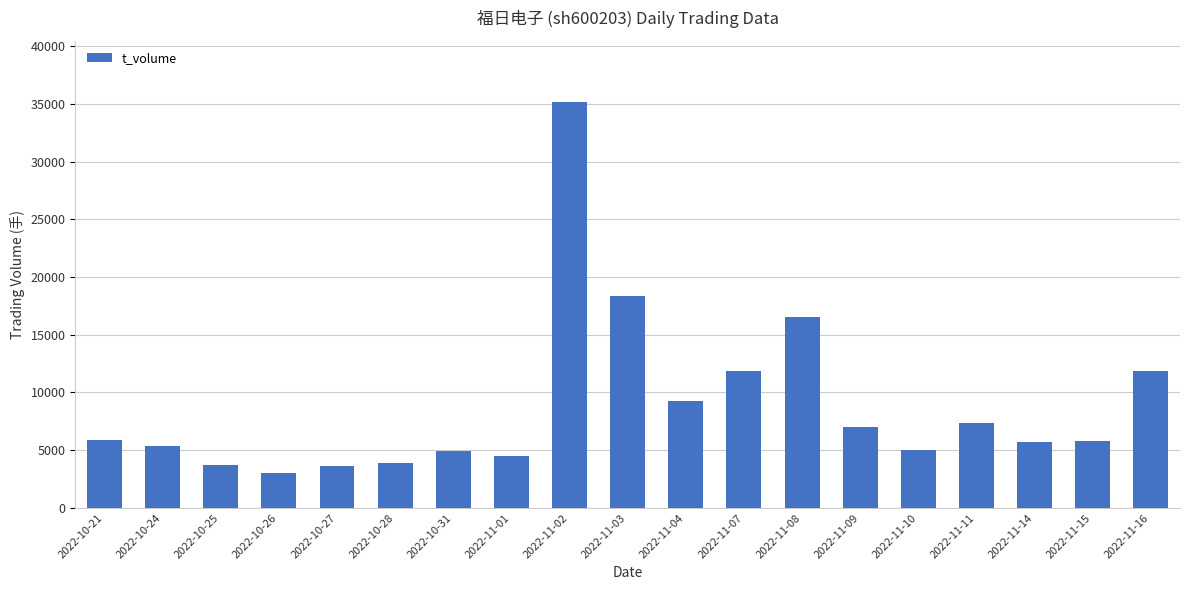

At which label does the data first exceed 5807?

2022-10-21